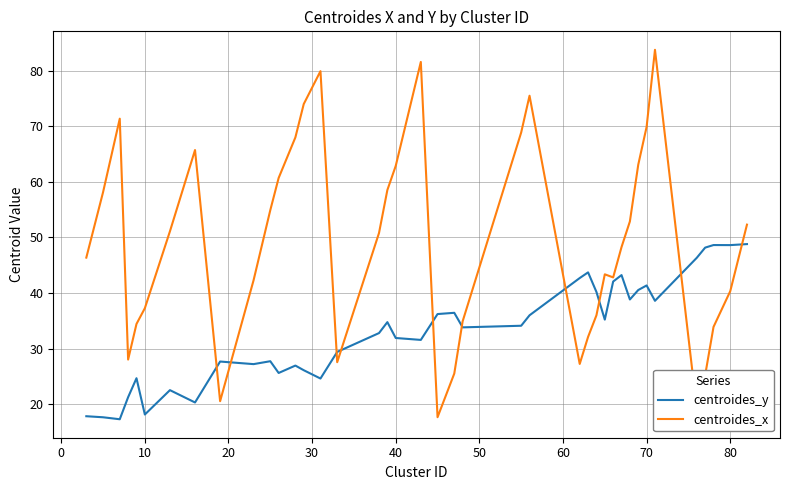

Rank the series by their average value, from highest to lowest.

centroides_x, centroides_y